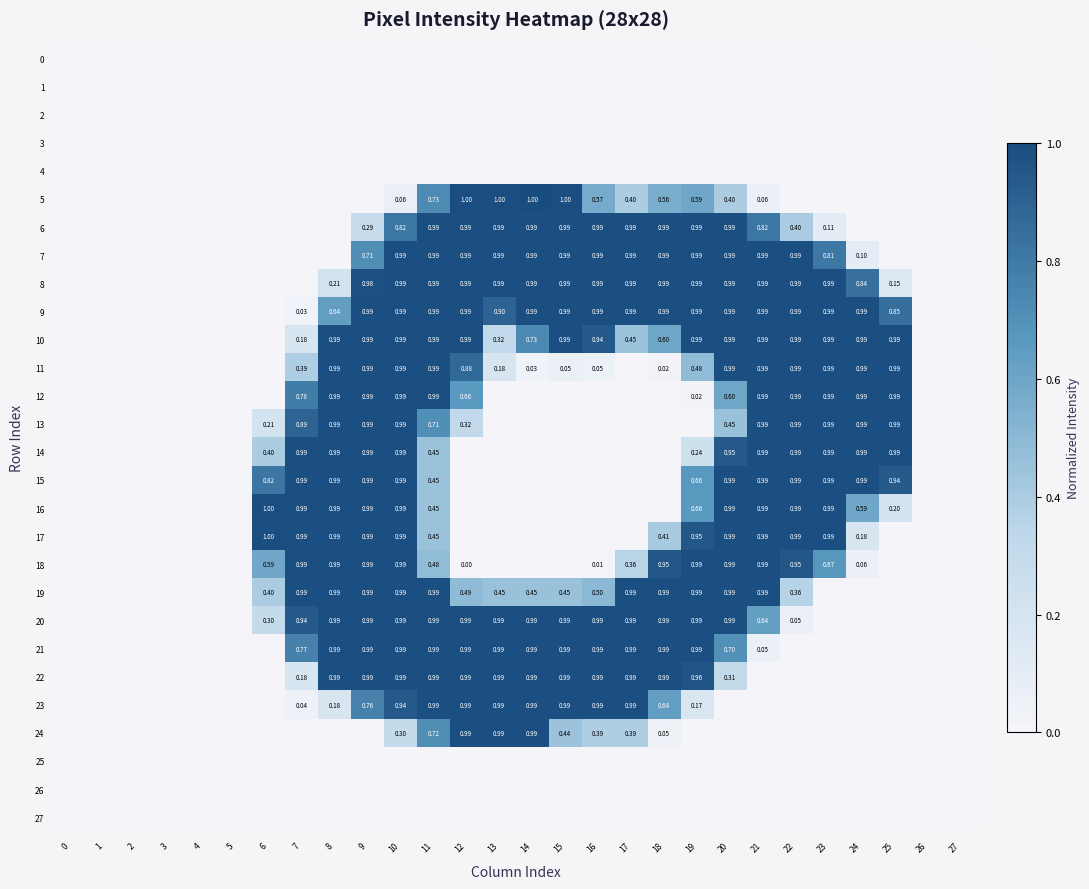

Rank the categories by 26 value from lowest to highest.

0, 1, 2, 3, 4, 5, 6, 7, 8, 9, 10, 11, 12, 13, 14, 15, 16, 17, 18, 19, 20, 21, 22, 23, 24, 25, 26, 27